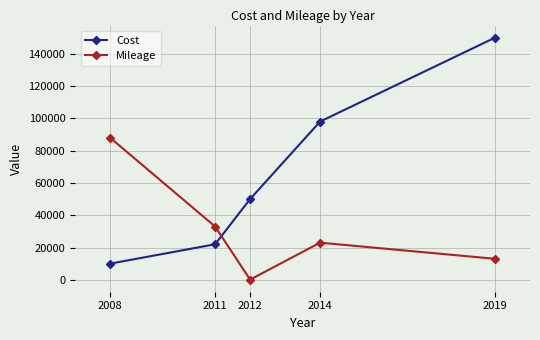

Rank the series at 2014 from lowest to highest value.

Mileage, Cost